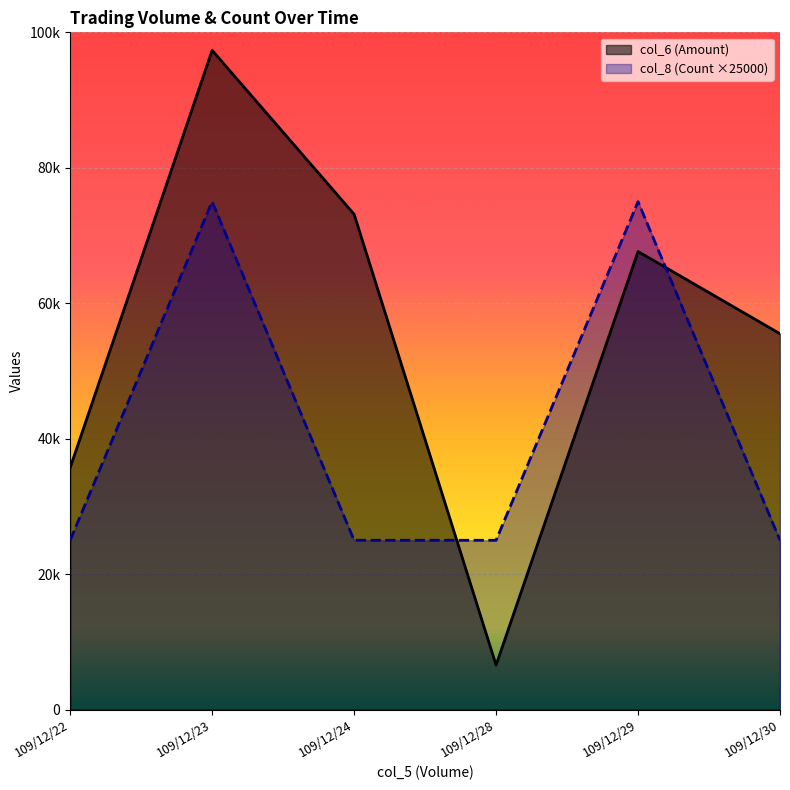

What is the difference between the col_6 (Amount) values at 109/12/29 and 109/12/22?

31920